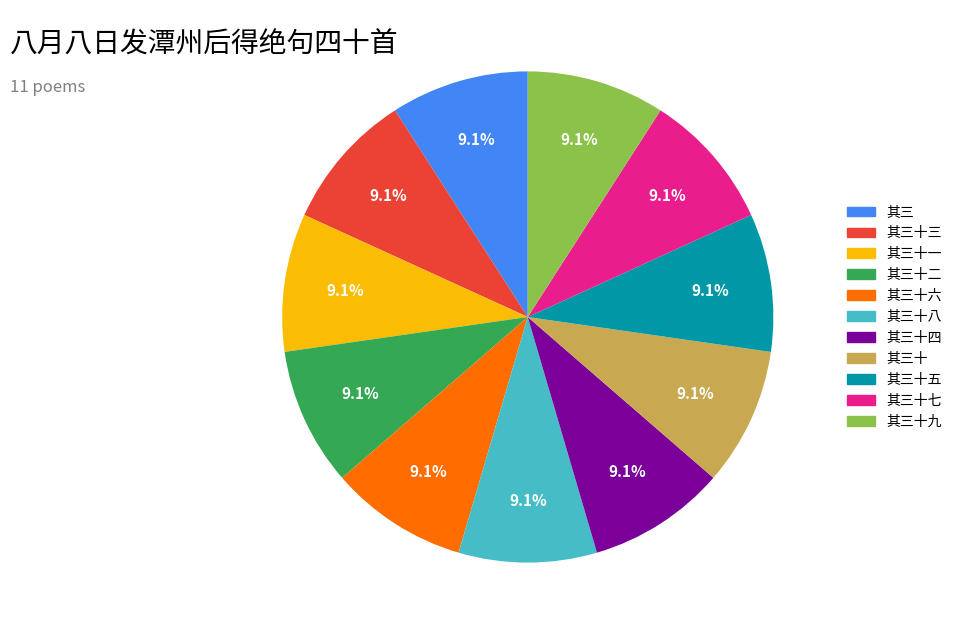

True or false: 其三十七 accounts for 1% of the total.

False